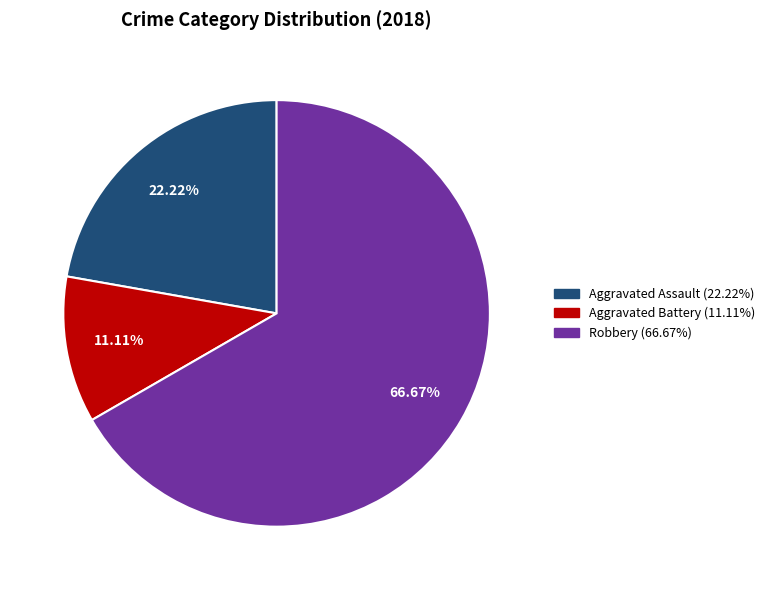

Is there any slice that represents more than half of the pie?

Yes